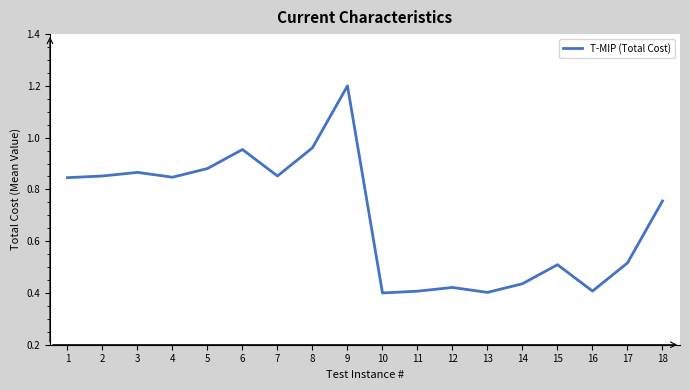

Which category has the highest value across all series?

9